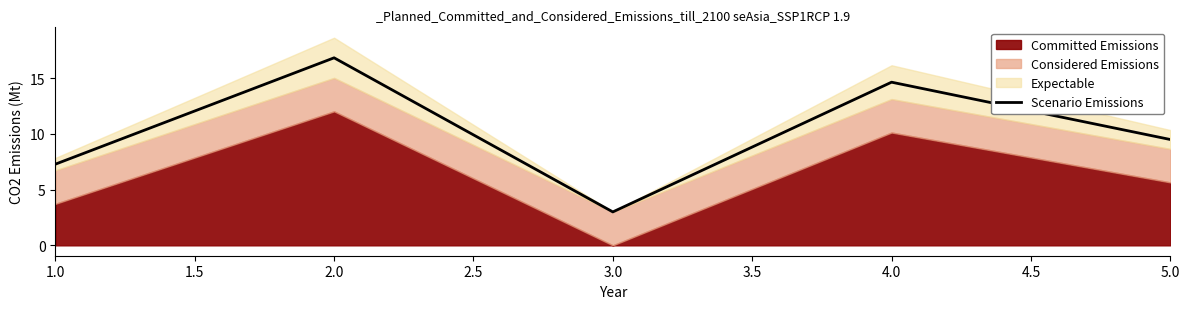

Is it true that Scenario Emissions equals 3.0 at 3.0?

True